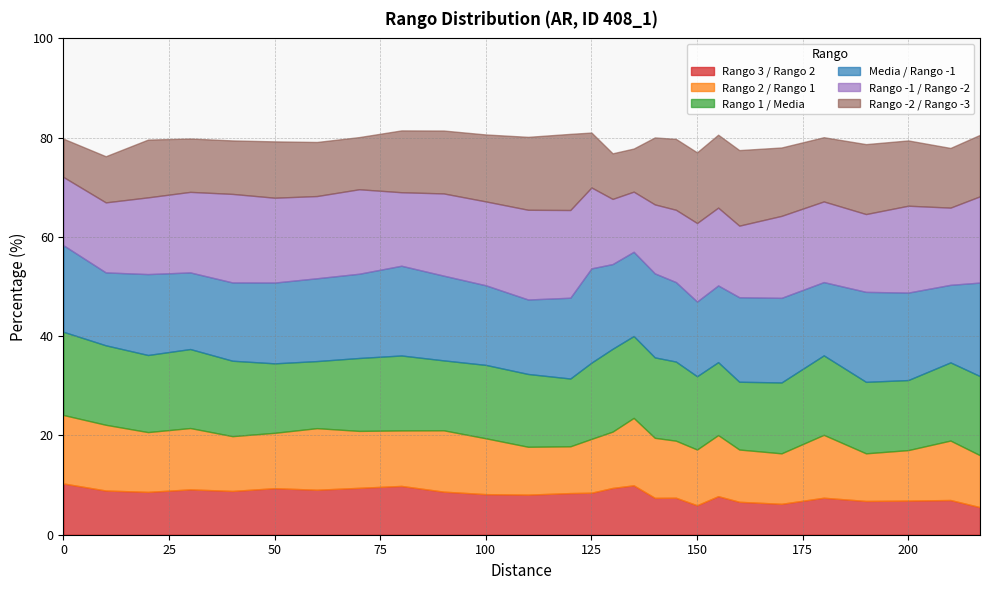

What is the sum of the Rango -1 / Rango -2 values at 155 and 90?

32.2